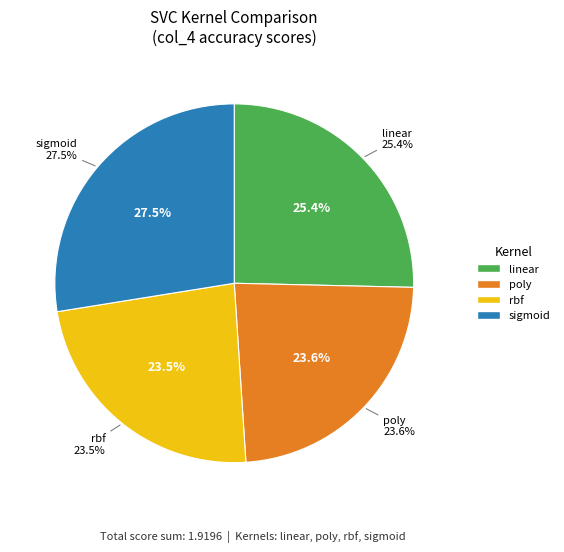

What percentage is NOT represented by sigmoid?

72.5%